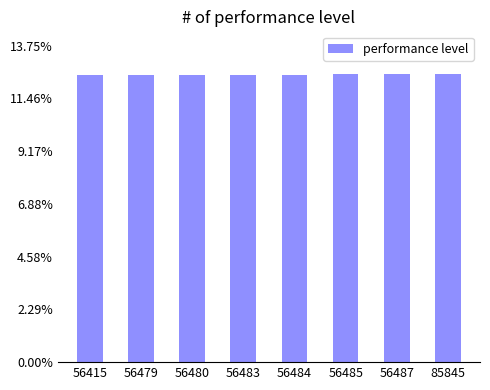

Is it true that the value at 56485 is 0.1?

True